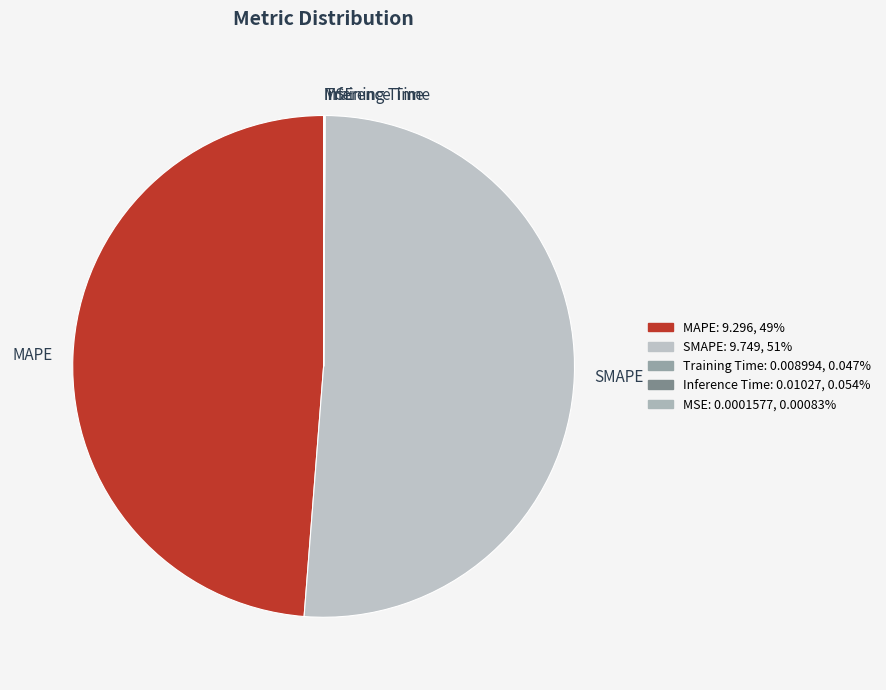

Combined, do SMAPE and MAPE account for over 50%?

Yes